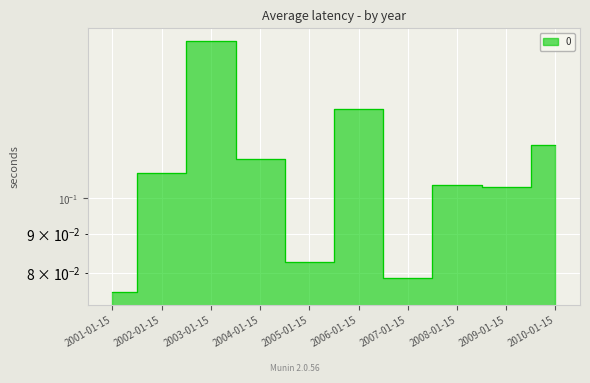

How many points are lower than both their immediate neighbors (excluding endpoints)?

3